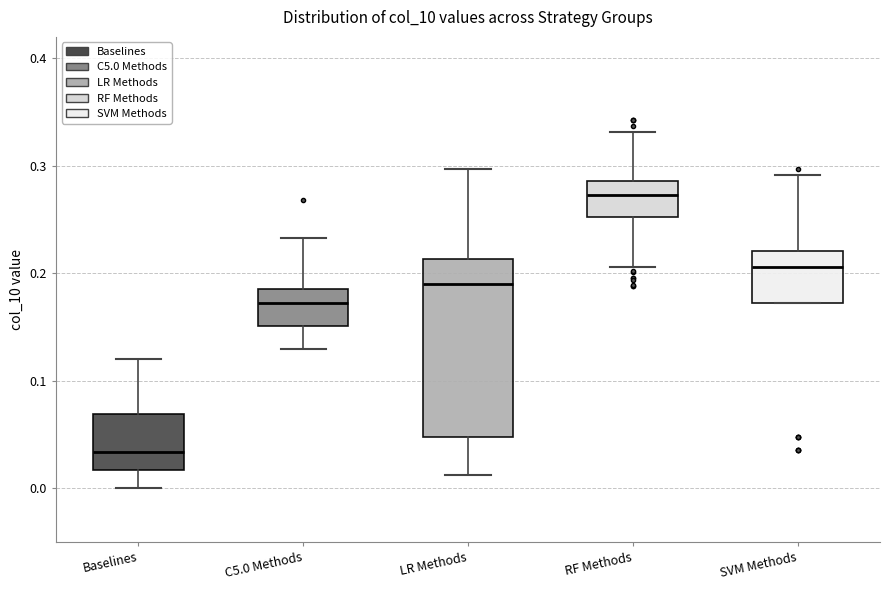

Which box's median line is the highest?

RF Methods